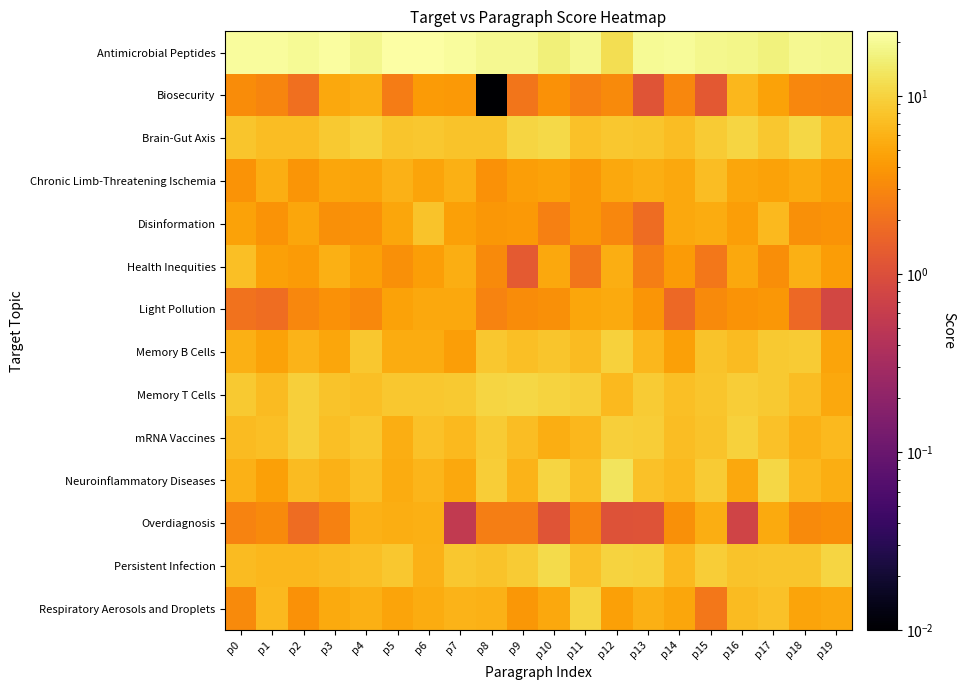

Which label corresponds to the smallest value in the chart?

p8